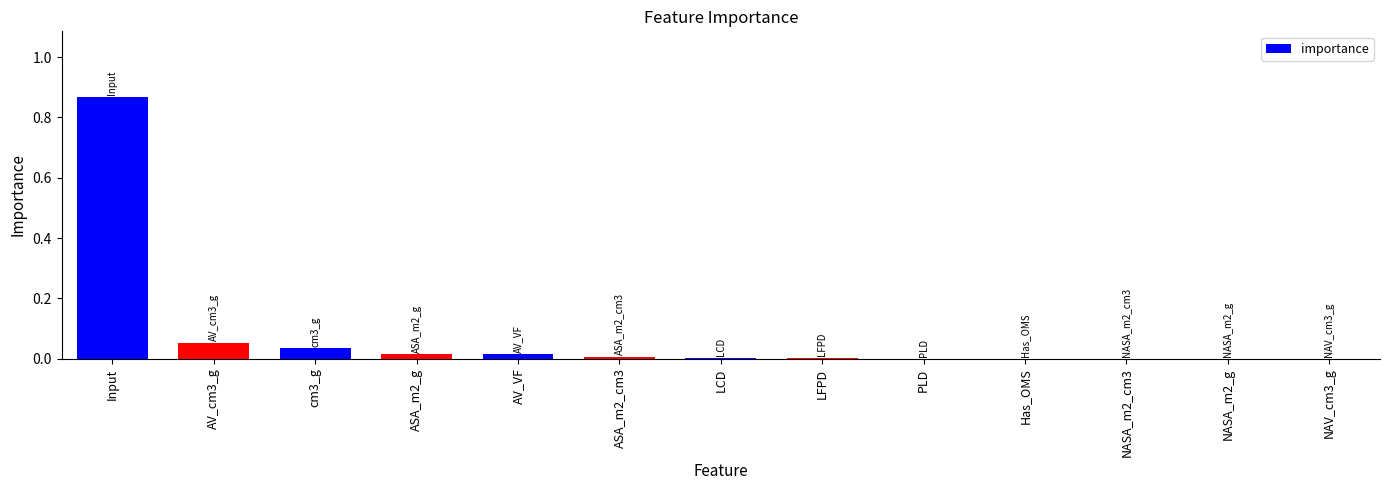

What is the change in value from Input to LCD?

-0.9